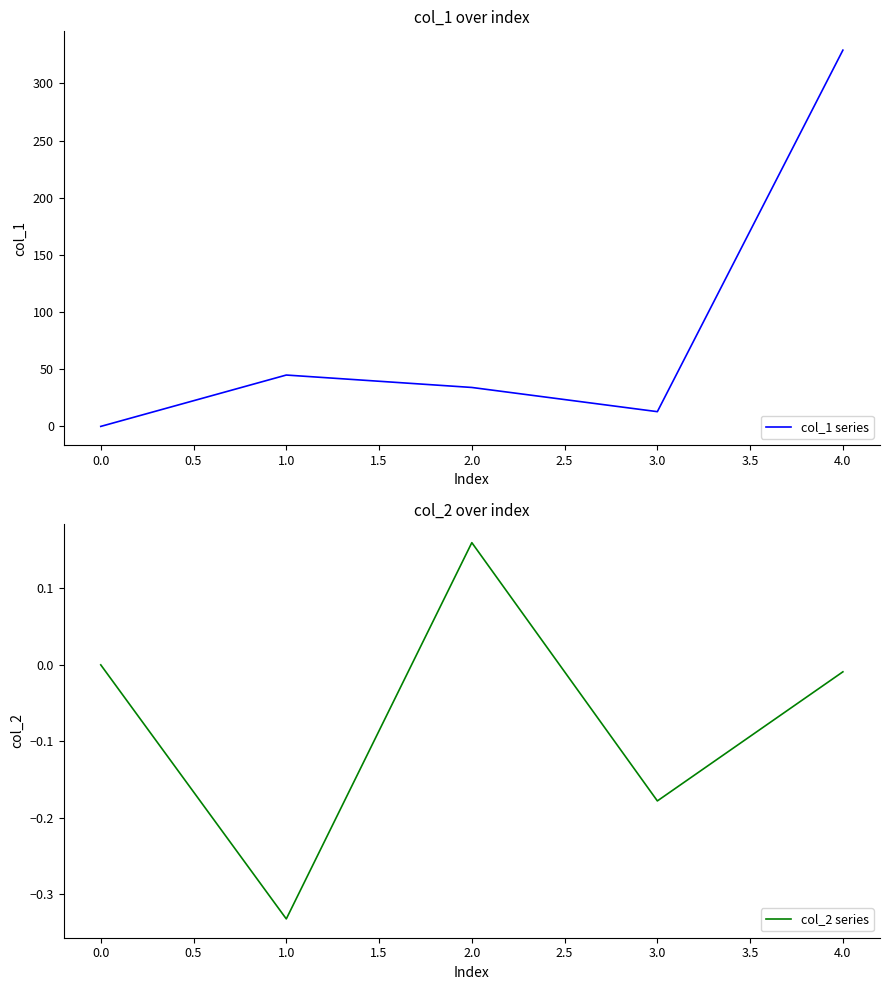

At how many categories does at least one series exceed 160?

1